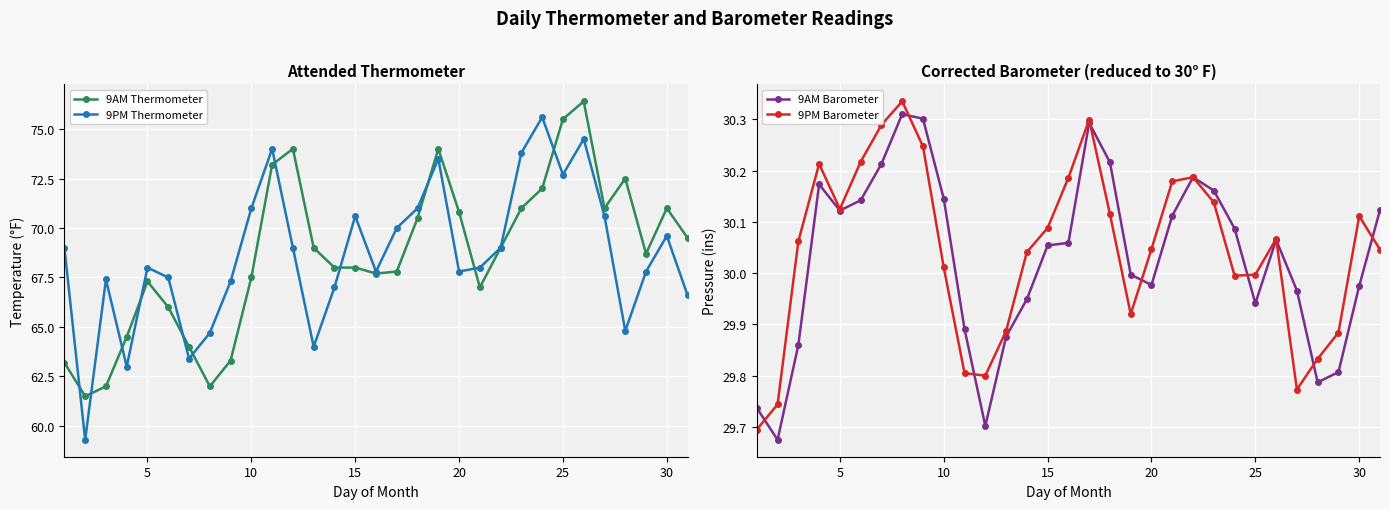

How many interior local valleys does the 9PM Thermometer series have?

8